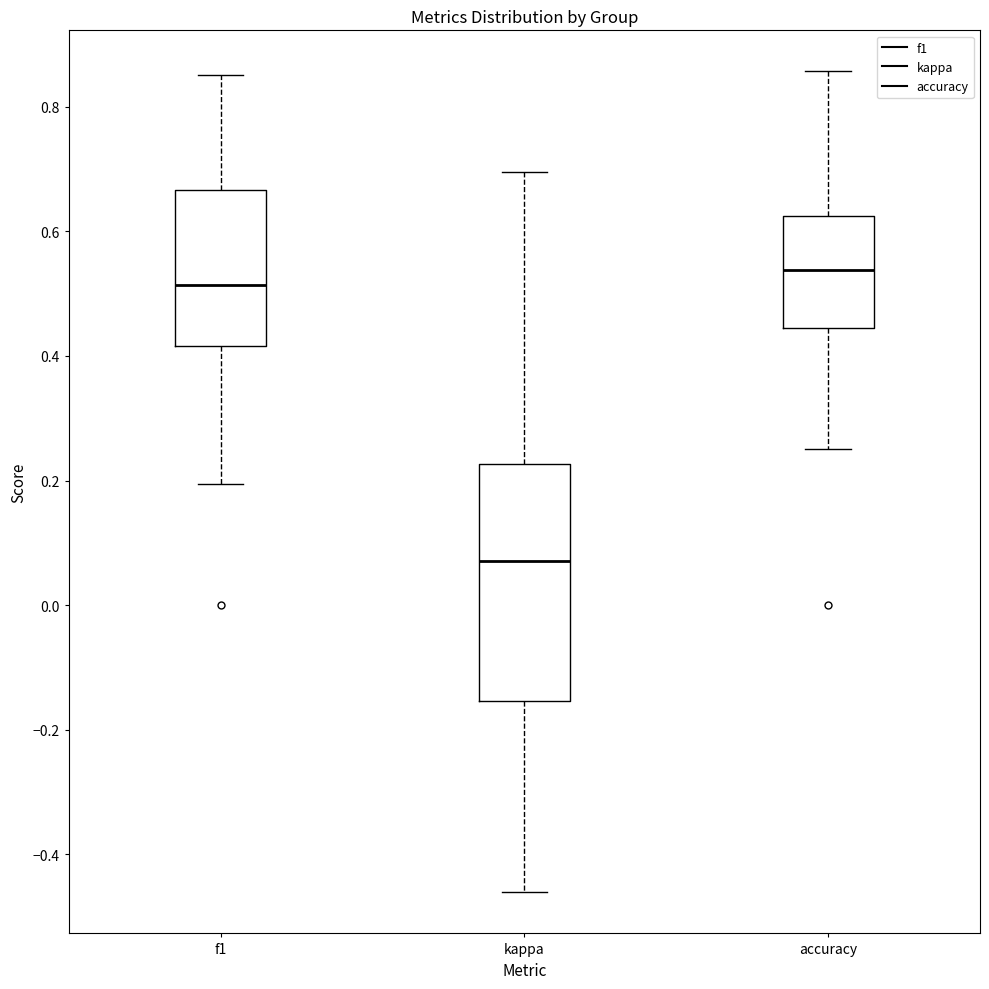

Which box has the highest median line?

accuracy